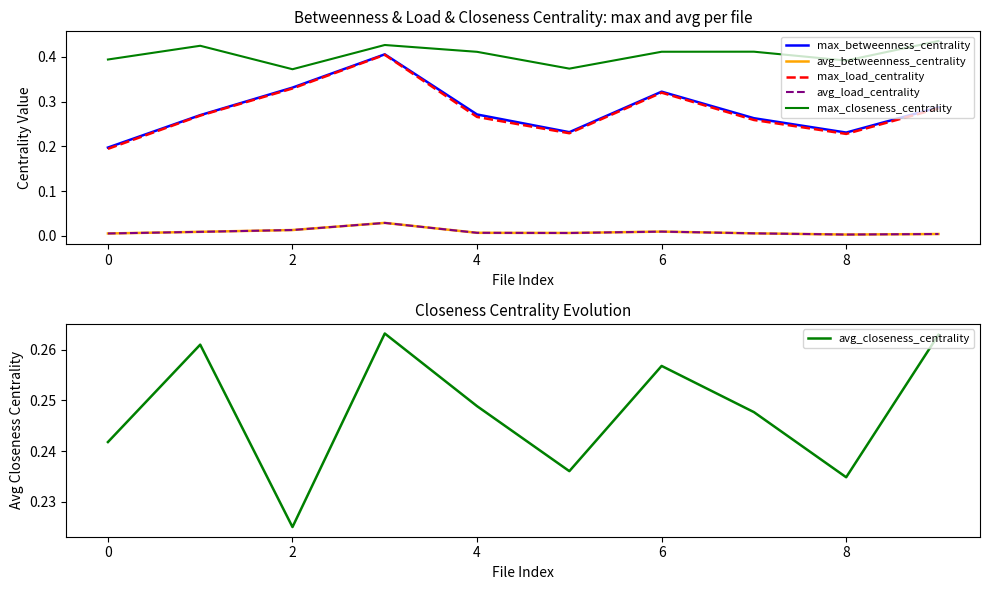

The value of avg_closeness_centrality at 4 is 0.1. True or false?

False